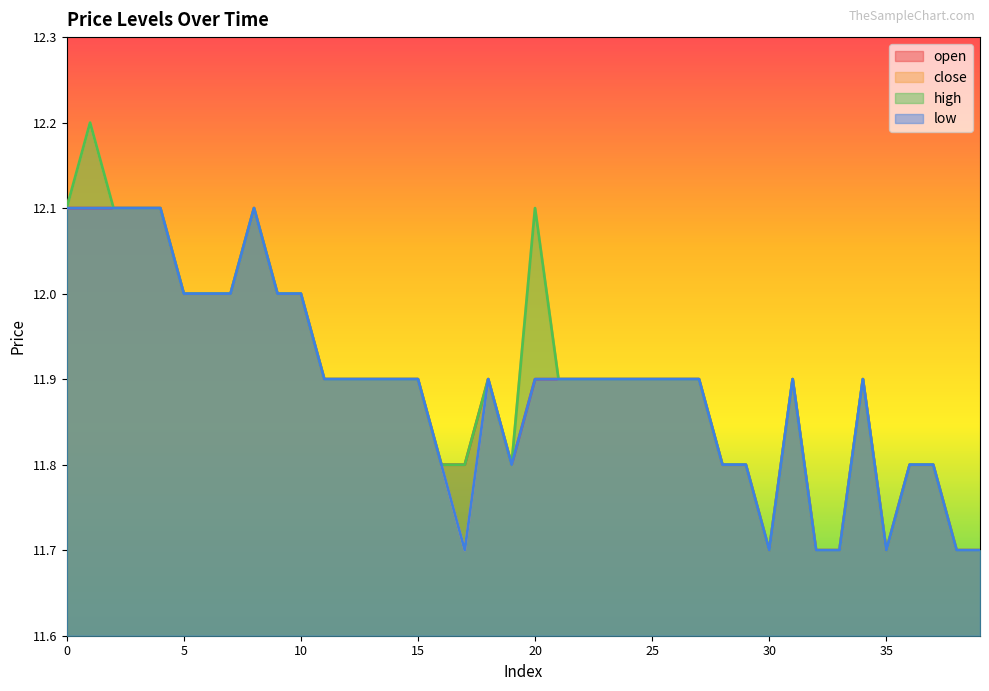

Which has a higher value, 9 or 21?

9